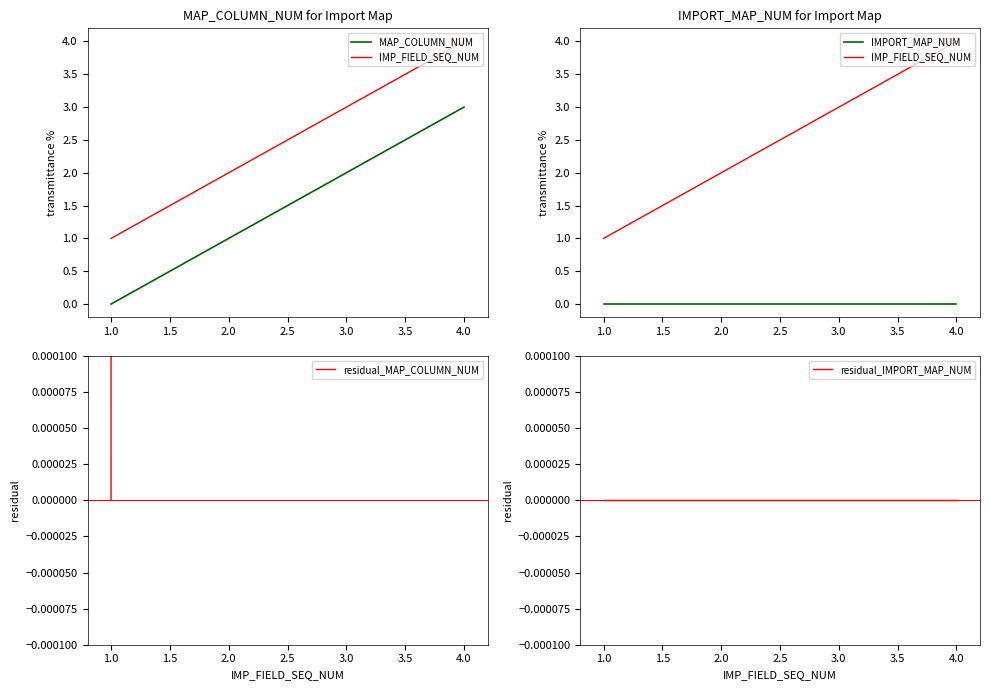

How many MAP_COLUMN_NUM values are between 1 and 3?

3